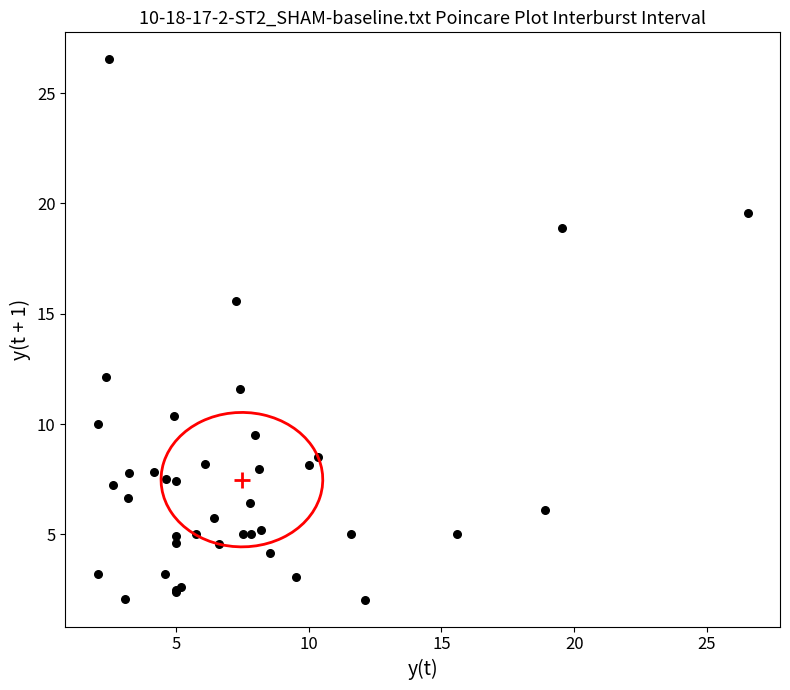

What Y value in the scatter plot is closest to 14?

15.6